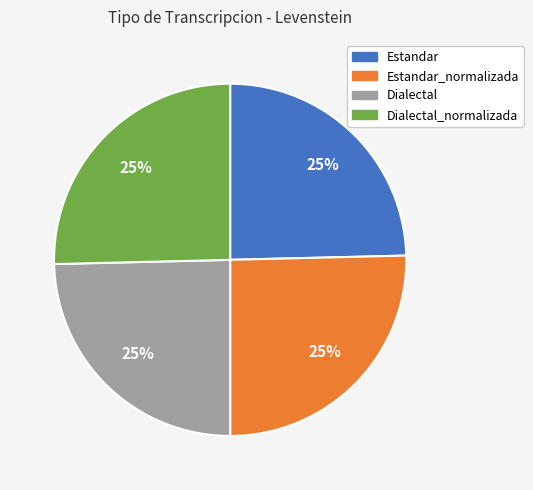

Approximately how many times larger is the value at Dialectal compared to Estandar?

1.0